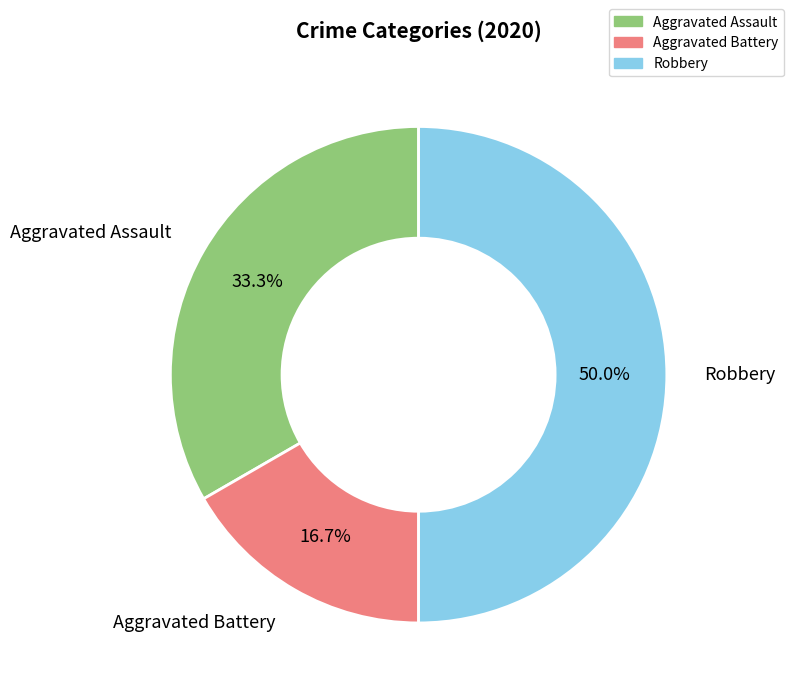

Count the number of slices in the pie.

3